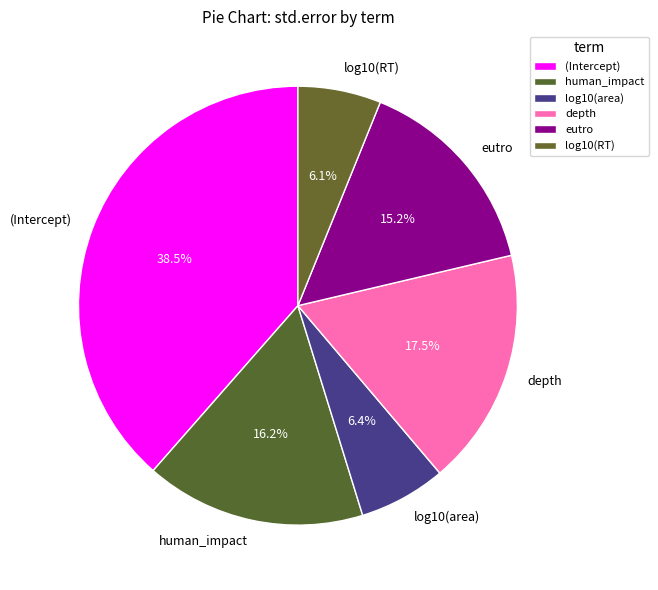

What portion of the pie excludes (Intercept)?

61.5%